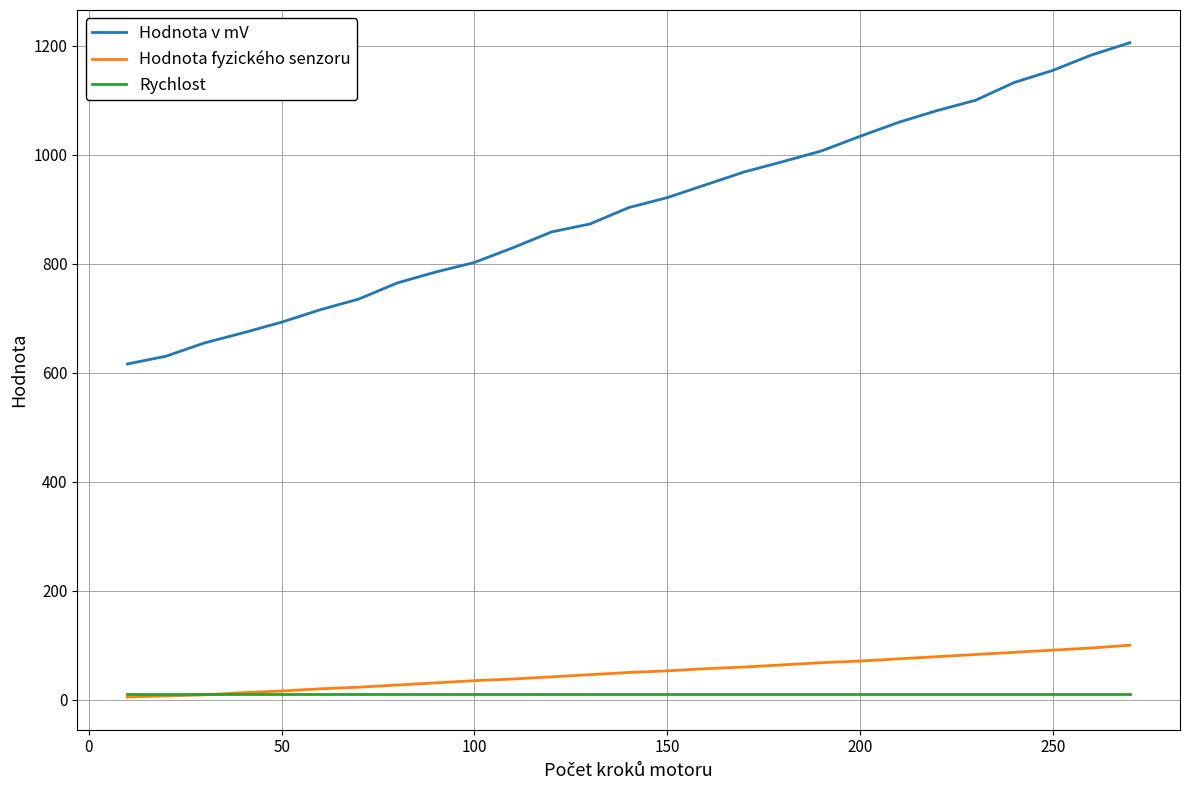

Which series has the largest total across all categories?

Hodnota v mV